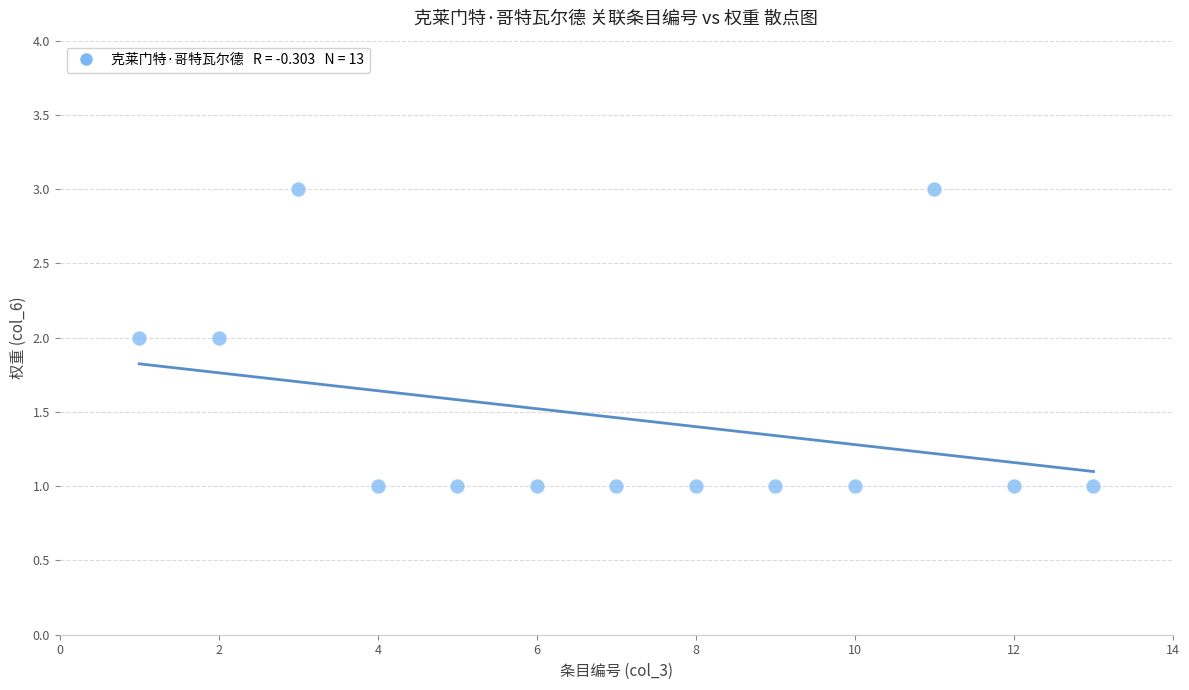

What is the range of X values (max minus min)?

12